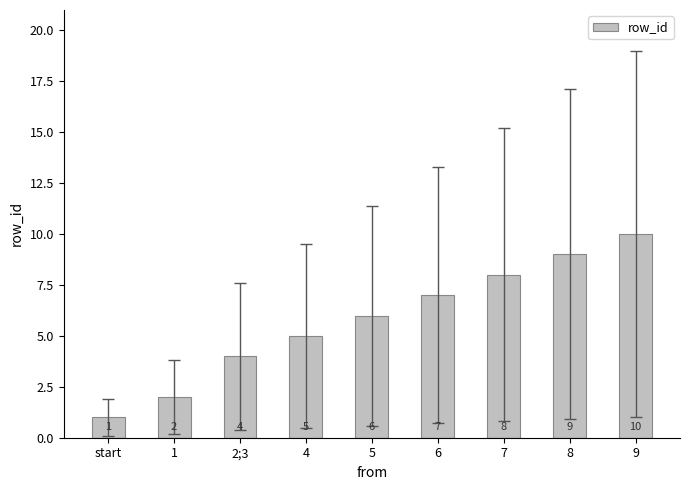

Reading left to right, transcribe all the data shown in this chart.

start=1	1=2	2;3=4	4=5	5=6	6=7	7=8	8=9	9=10